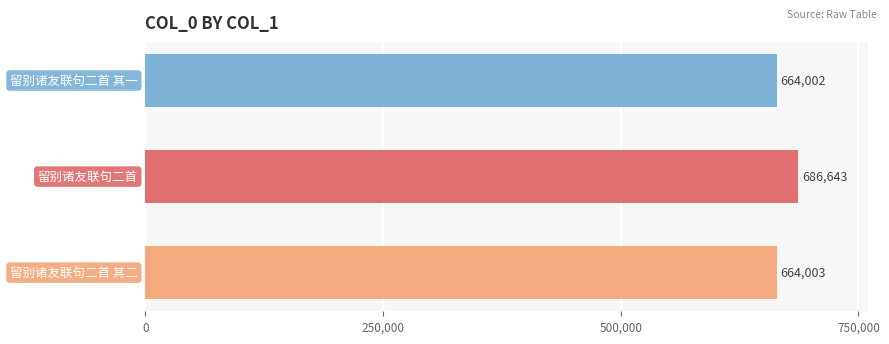

Reading bottom to top, extract all data points from this chart.

664003	686643	664002